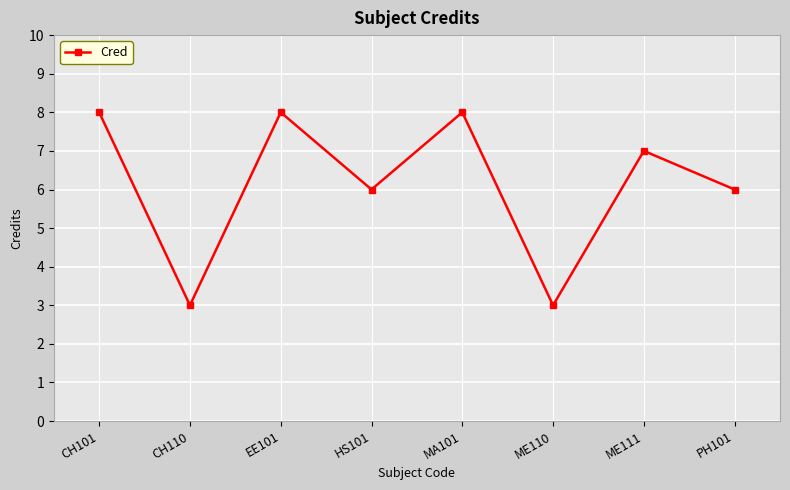

What is the difference between the second highest and minimum values?

5